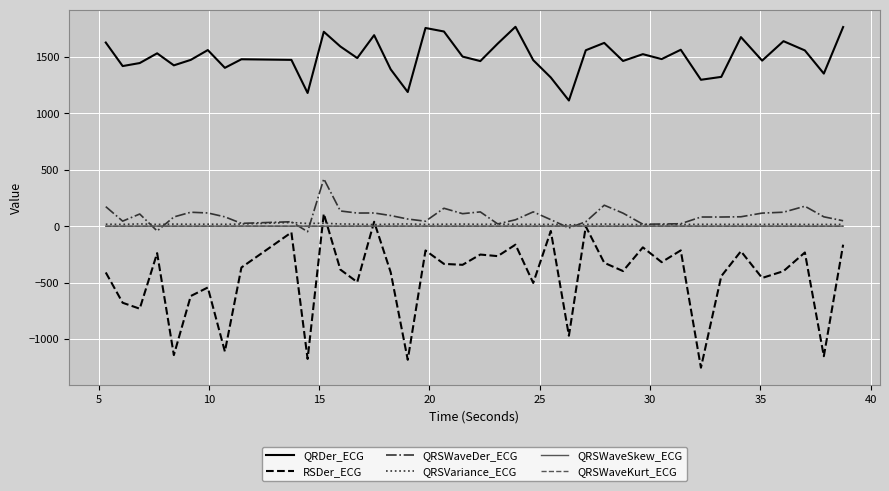

True or false: QRDer_ECG and QRSWaveDer_ECG cross at least once.

False